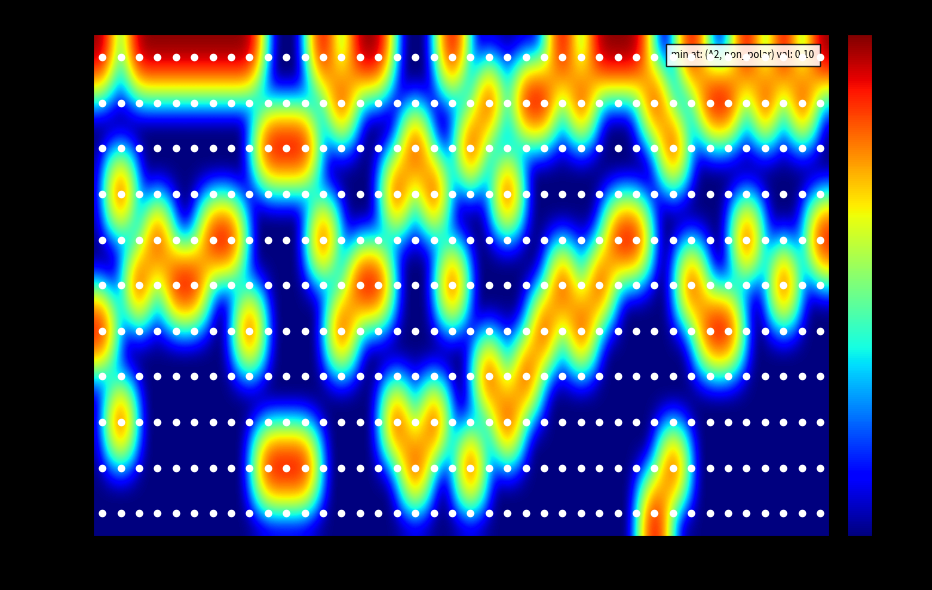

What is the minimum value for c2_3?

0.1